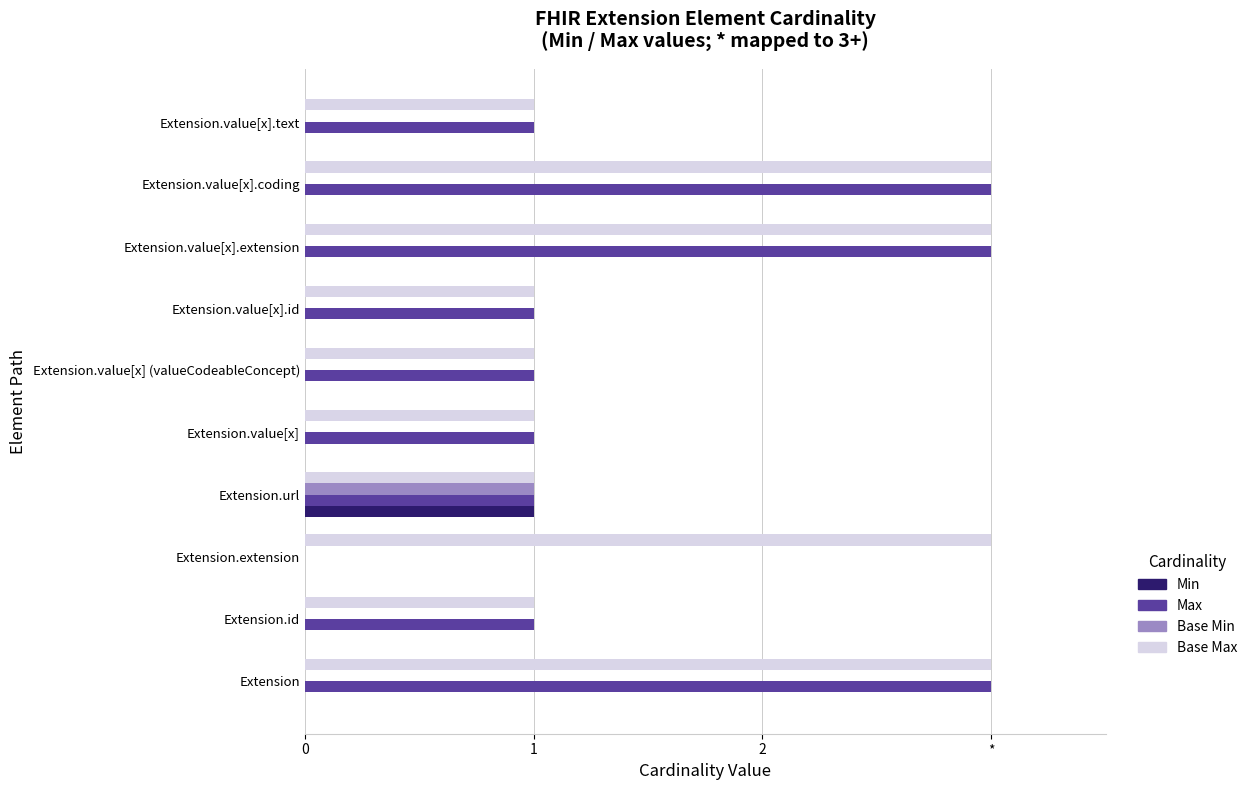

What are all the series names shown in the legend?

Min, Max, Base Min, Base Max